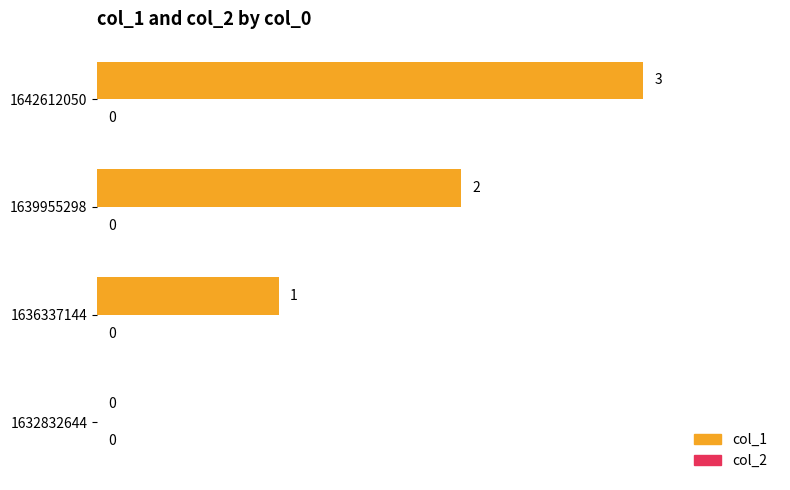

What is the greatest value displayed?

3